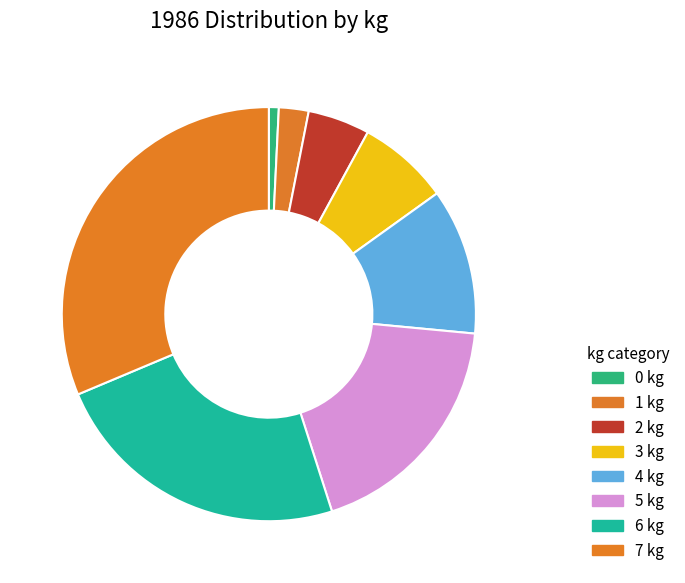

True or false: 3 accounts for 18% of the total.

False